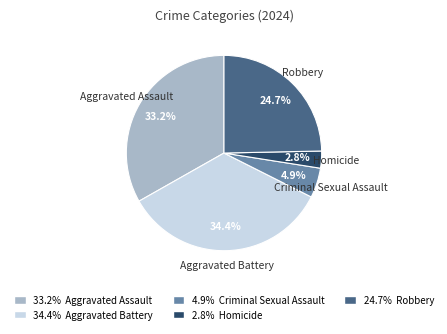

Count the number of slices in the pie.

5